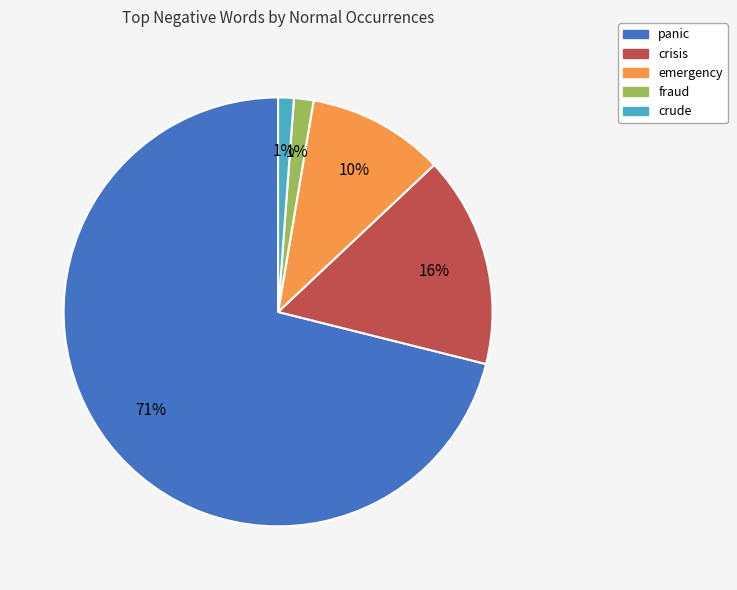

To the nearest percent, what is the average slice percentage?

20%